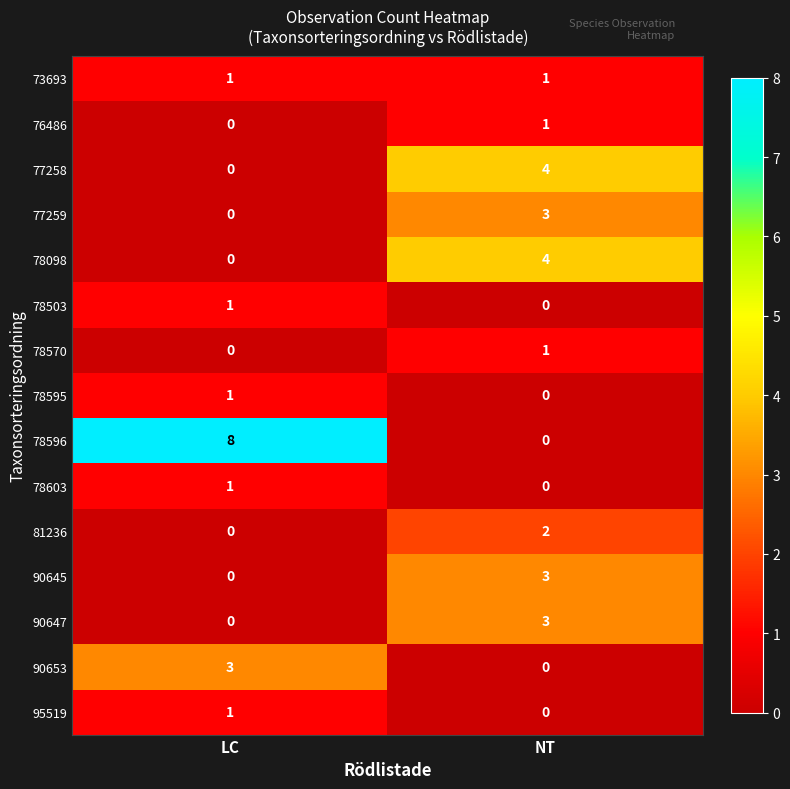

Which series has the largest range (max minus min)?

78596